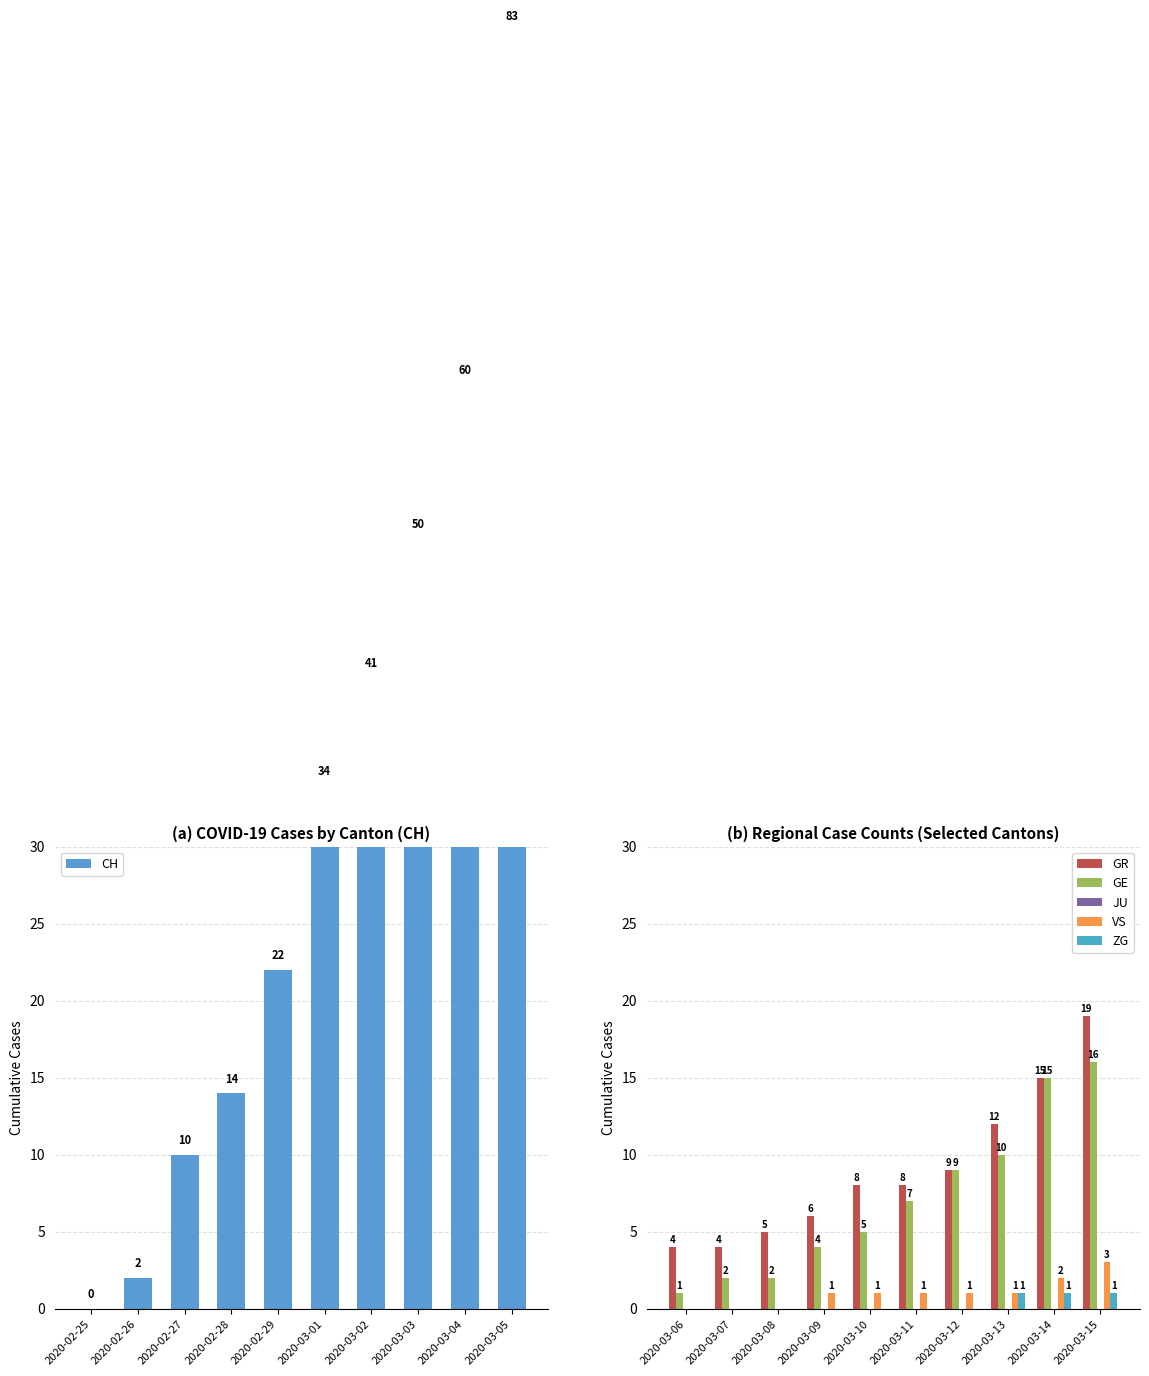

True or false: GR has a value of 3 at 2020-03-06.

False